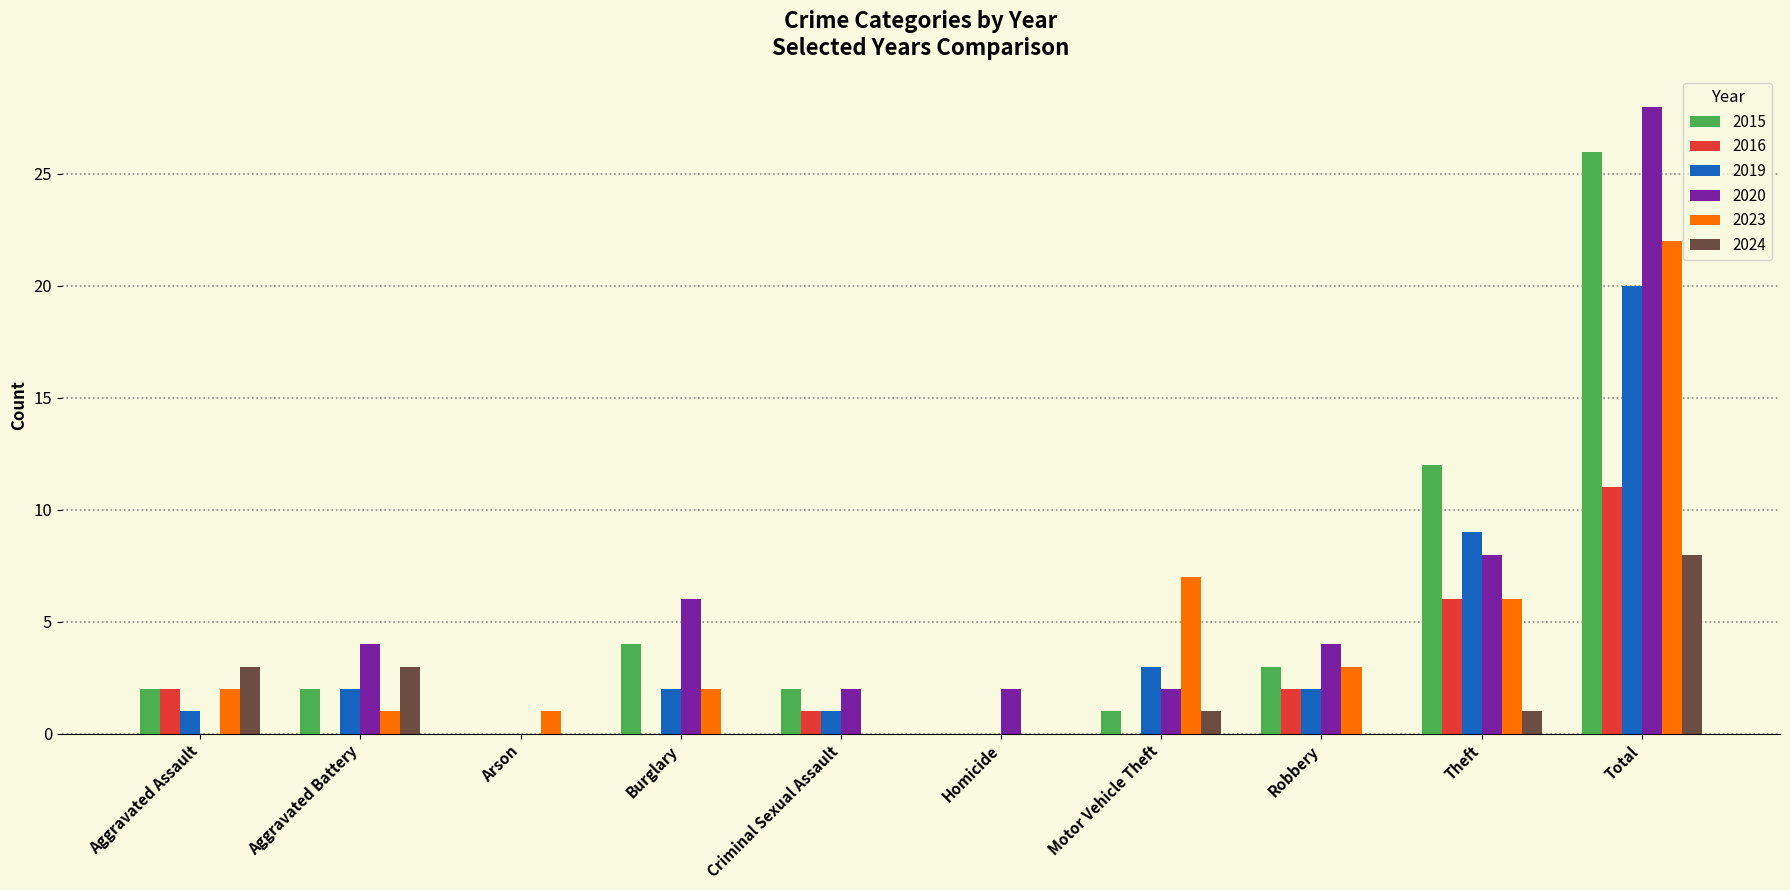

At which category is the sum across all series the highest?

Total